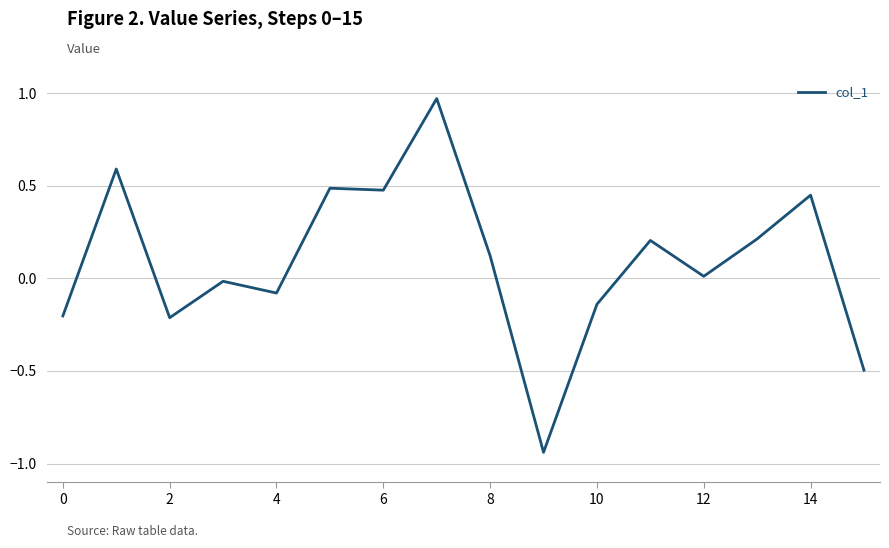

What is the difference between the maximum and minimum values?

1.9